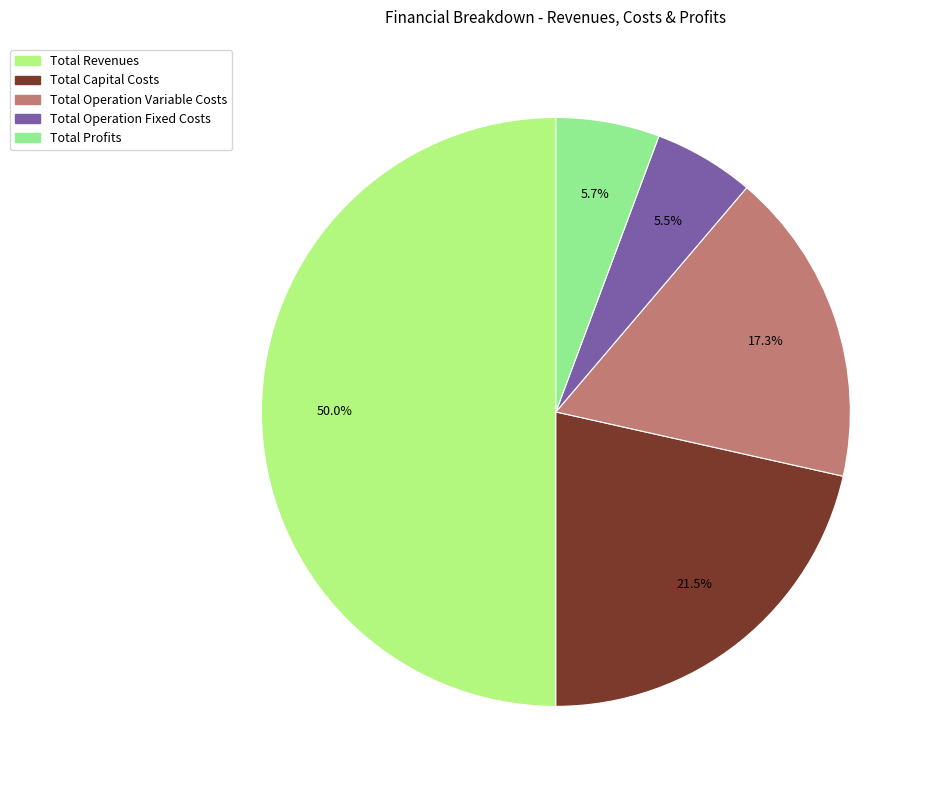

To the nearest percent, what is the difference between the Total Operation Variable Costs and Total Revenues slice percentages?

33%